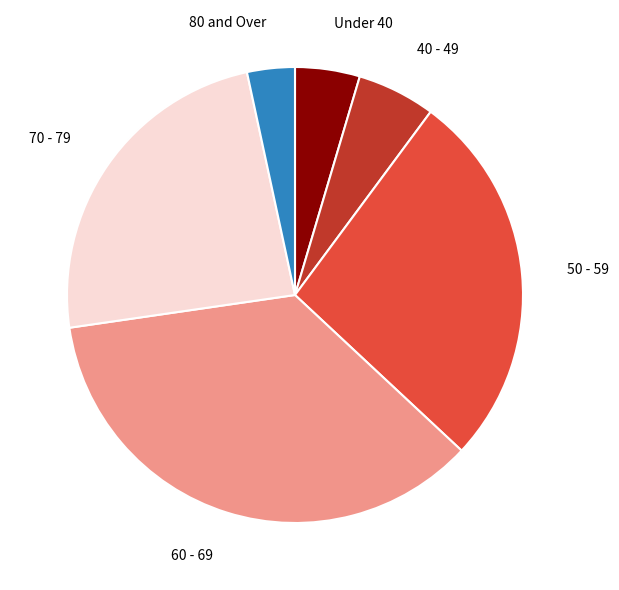

Does any single category account for the majority?

No